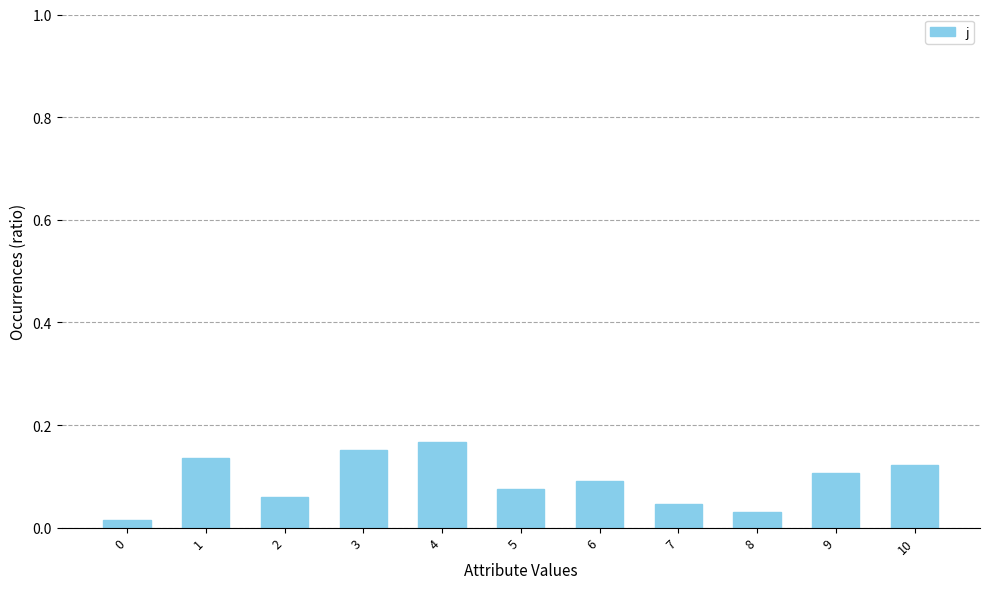

Count the values in the range 0 to 1.

11